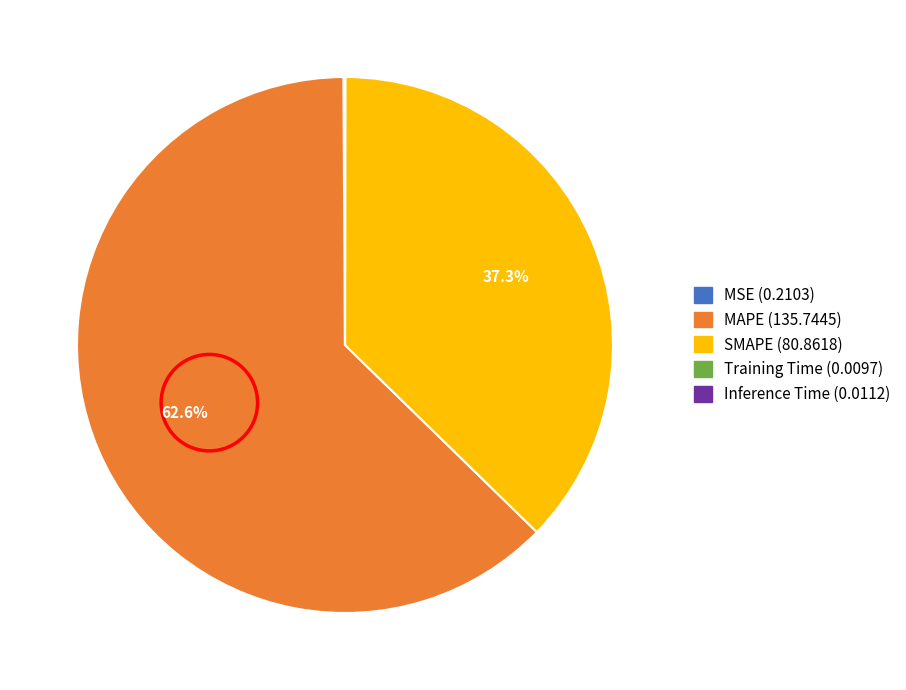

Is it true that SMAPE is 45% of the pie?

False